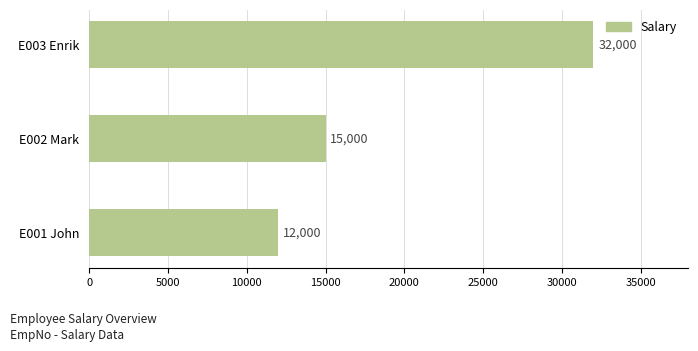

What is the greatest value displayed?

32000